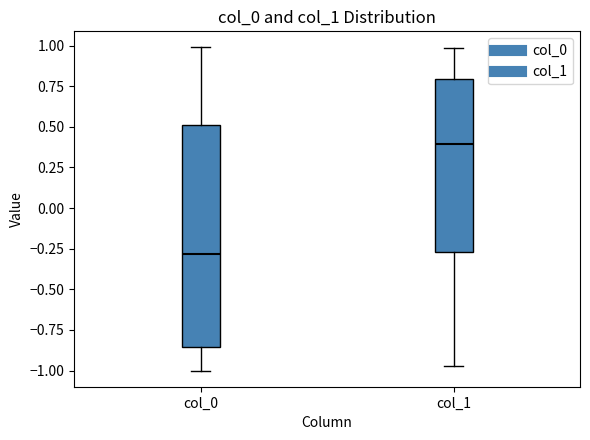

Which box's median line is the highest?

col_1